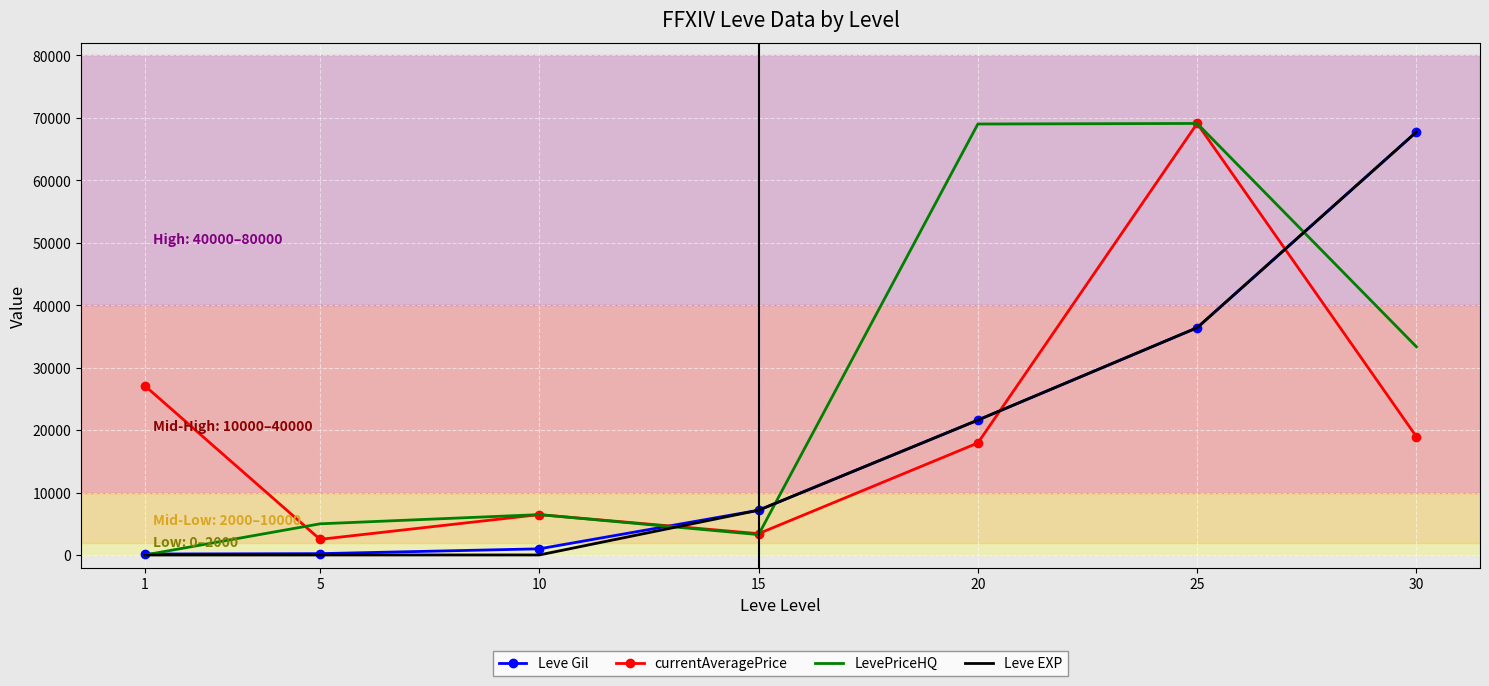

Between 15 and 20, which series saw the biggest shift?

LevePriceHQ